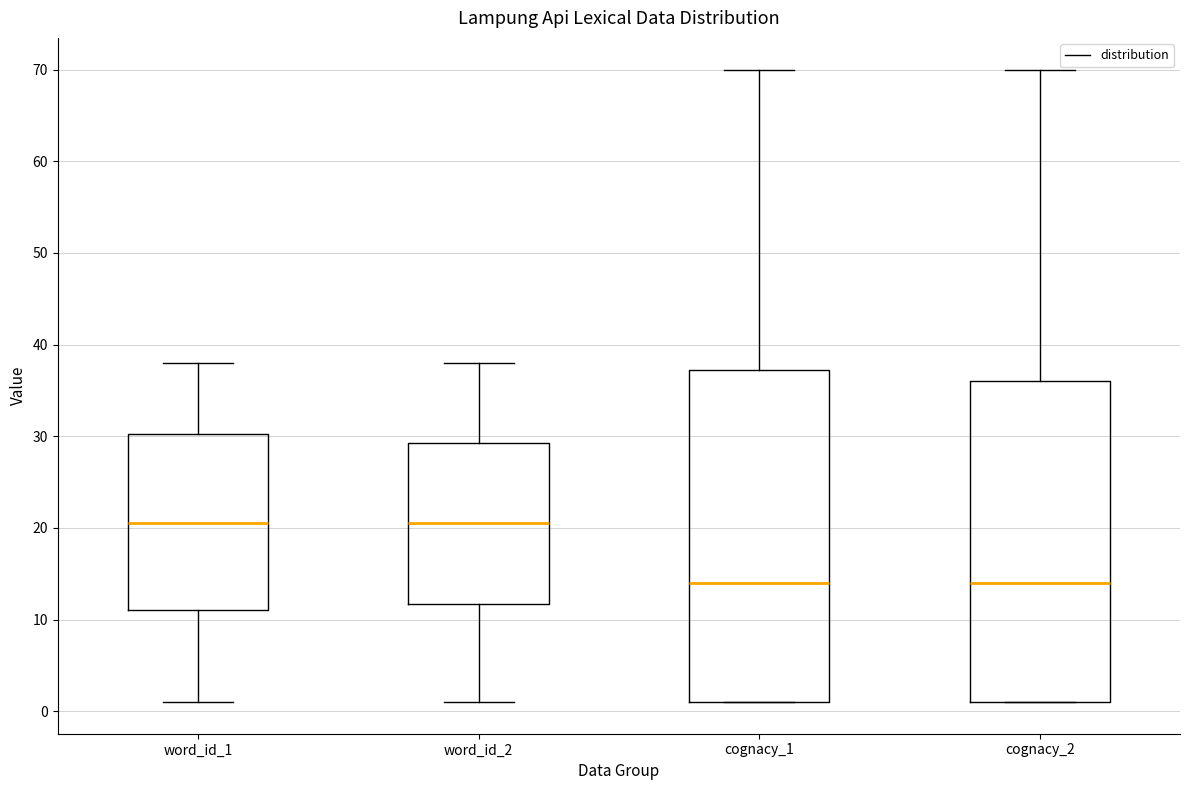

Where does the upper whisker of the box for cognacy_2 end on the y-axis? The values are not printed on the chart, so give them approximately, as read against the axis.

70